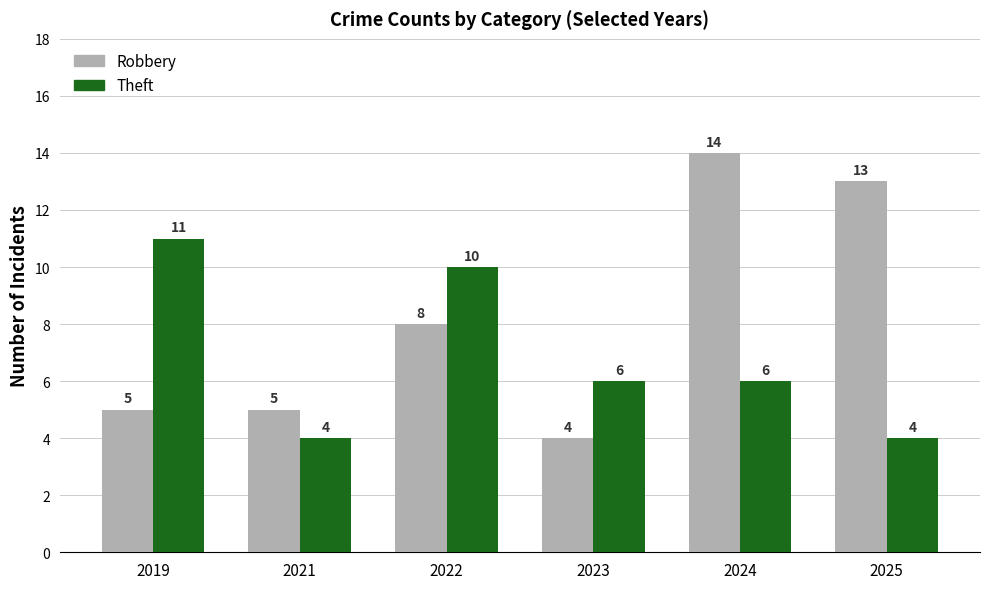

Reading left to right, transcribe all the data shown in this chart.

Robbery: 2019=5	2021=5	2022=8	2023=4	2024=14	2025=13
Theft: 2019=11	2021=4	2022=10	2023=6	2024=6	2025=4